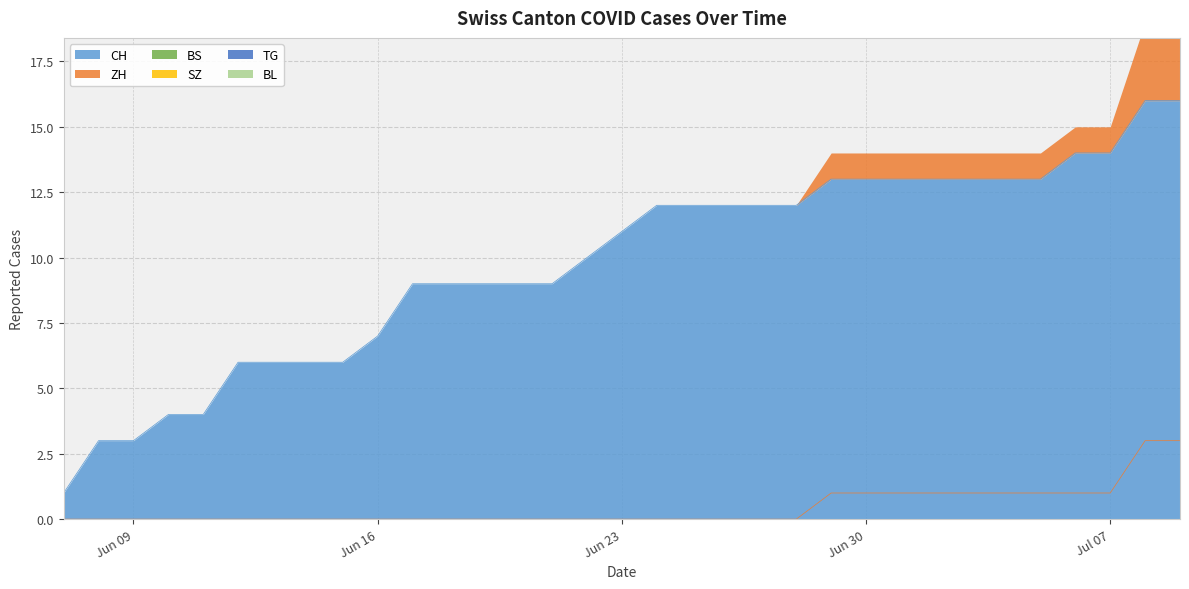

What is the label of the 20th point from the left?

2020-06-26